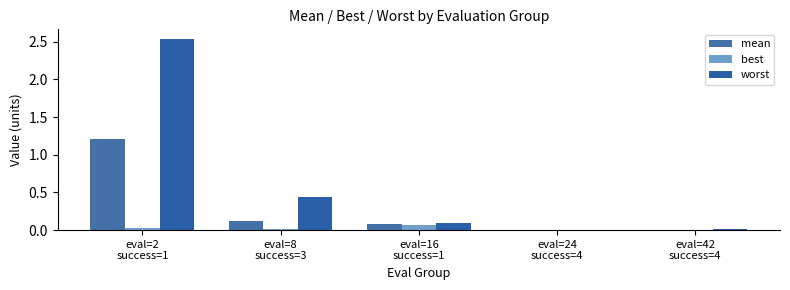

Does the chart contain stacked bars?

No